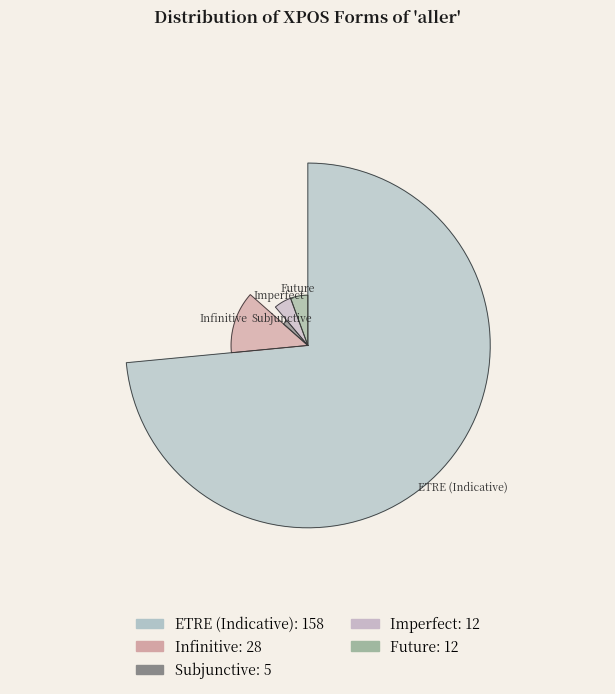

What percentage is NOT represented by VerbForm=Inf?

87.0%